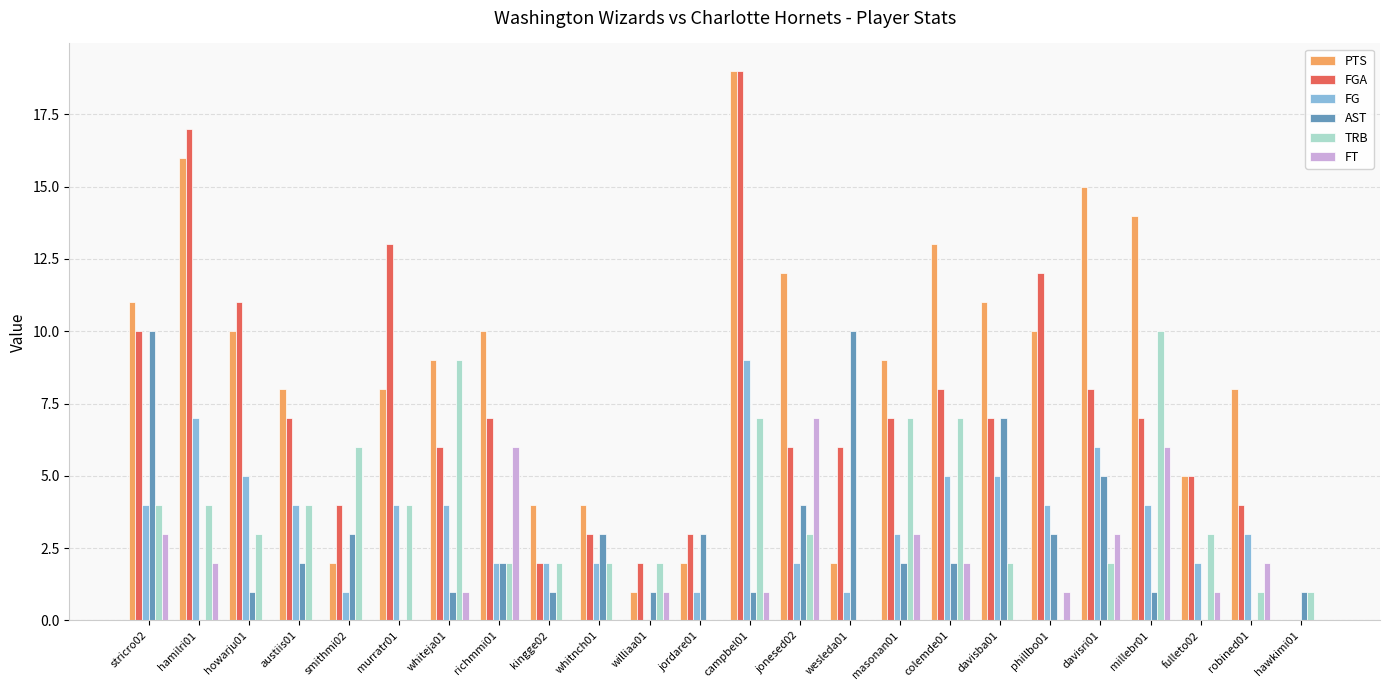

Which series has the largest total across all categories?

PTS